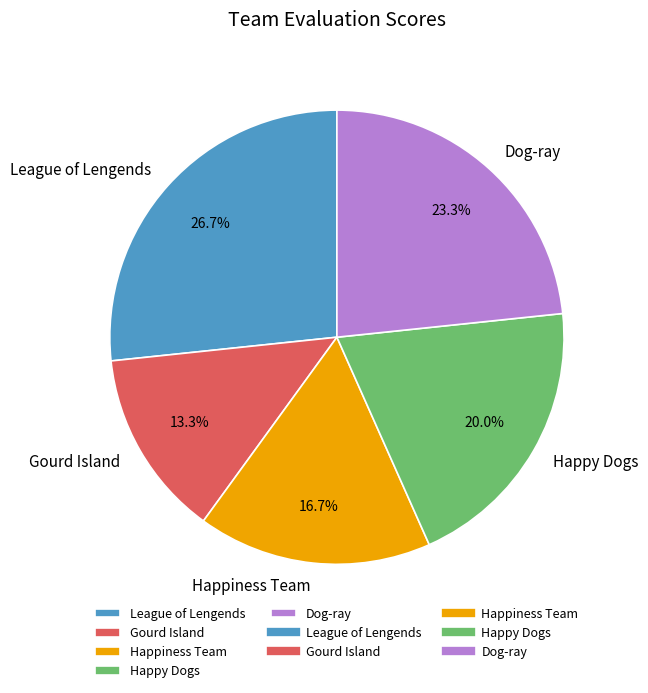

To the nearest percent, what is the combined percentage of League of Lengends and Happy Dogs?

47%